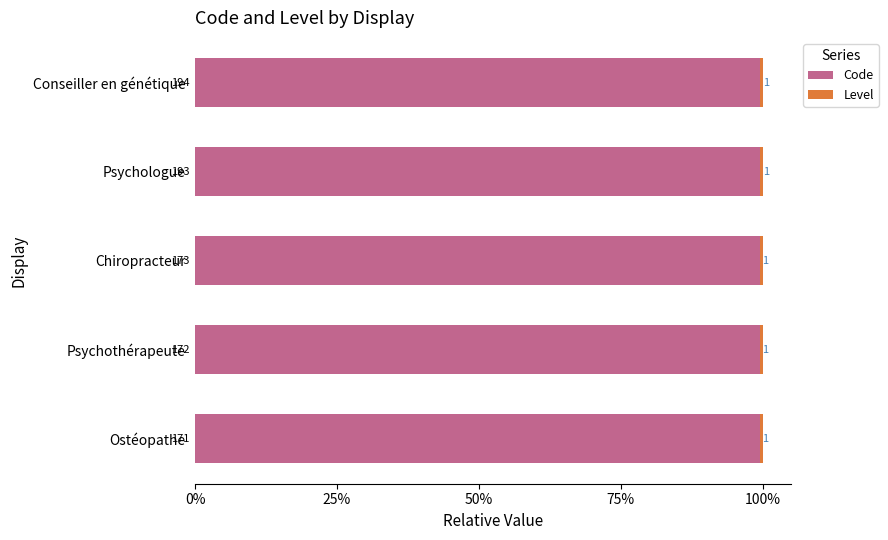

Which series has the largest range (max minus min)?

Code